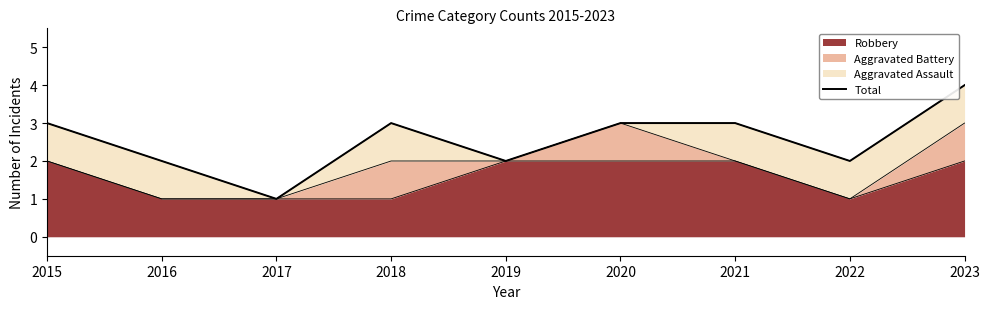

Reading left to right, transcribe all the data shown in this chart.

2015=3	2016=2	2017=1	2018=3	2019=2	2020=3	2021=3	2022=2	2023=4